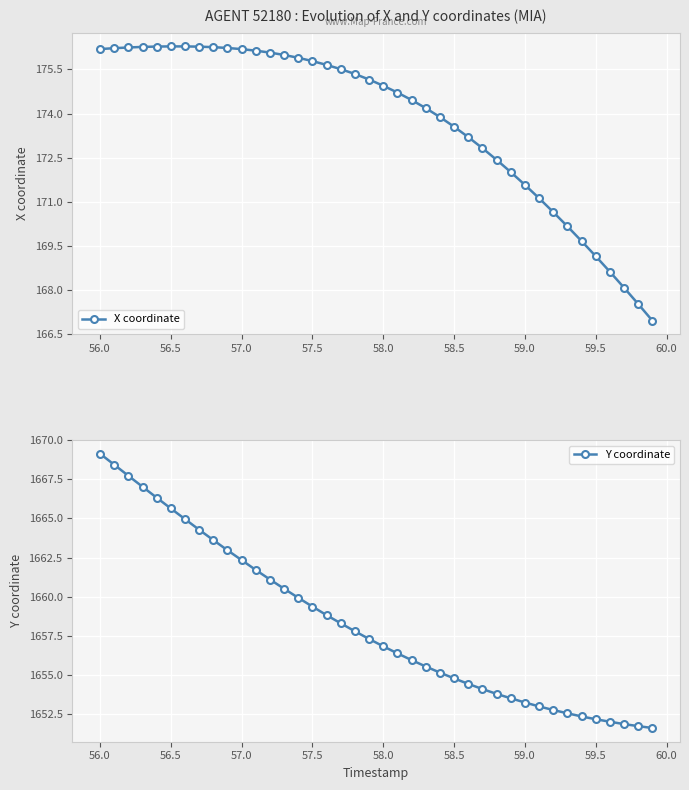

The Y coordinate series shows 1656.8 at 58.0. True or false?

True